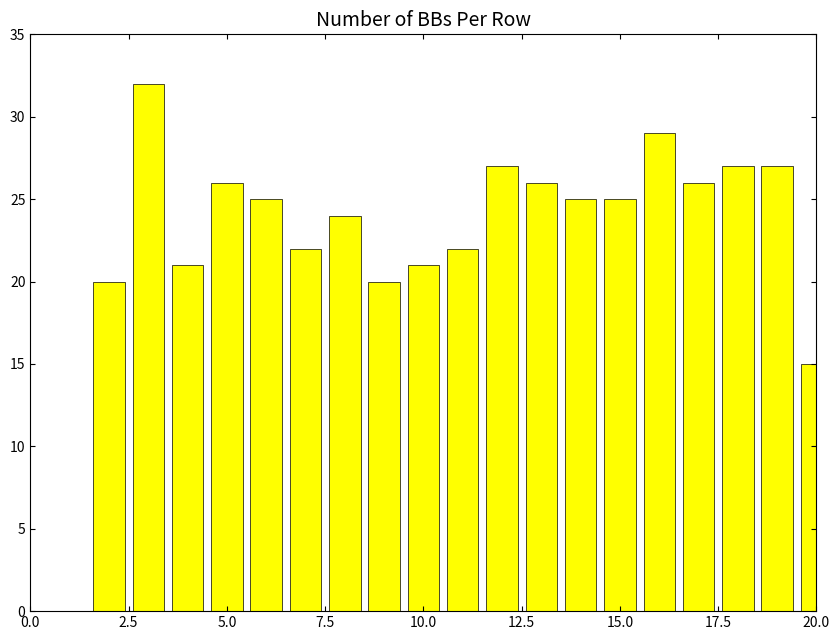

What is the greatest value displayed?

32